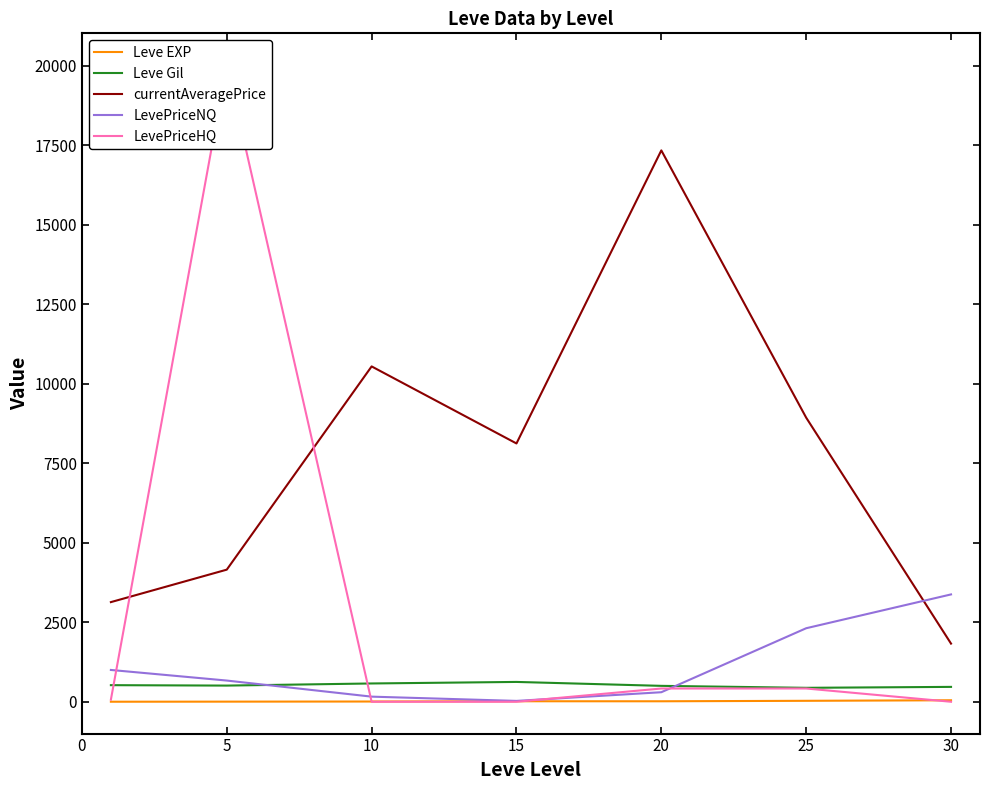

What is the lowest value of the currentAveragePrice series?

1828.5